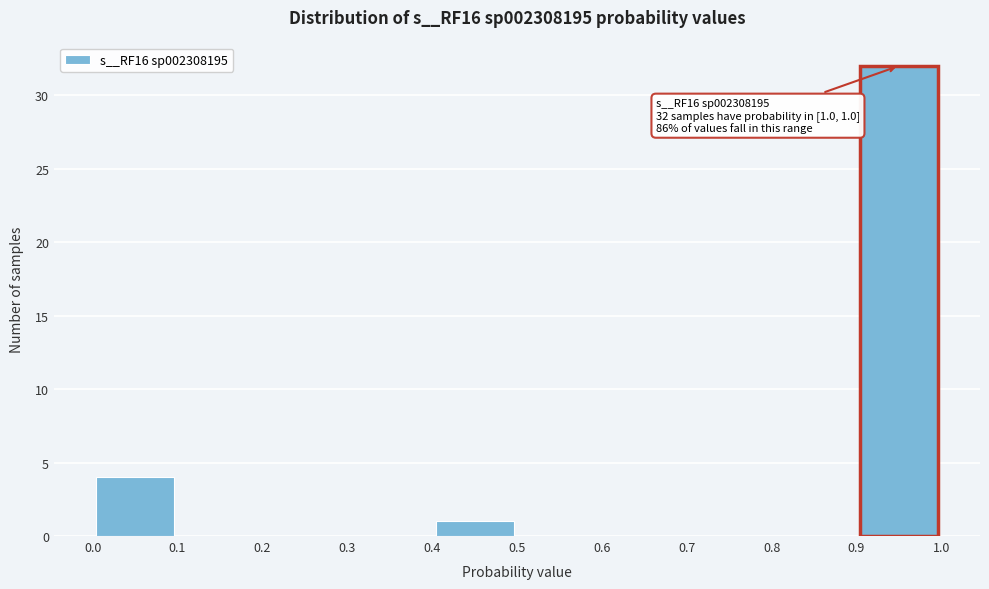

Which range on the x-axis has the tallest bar?

0.9 to 1.0